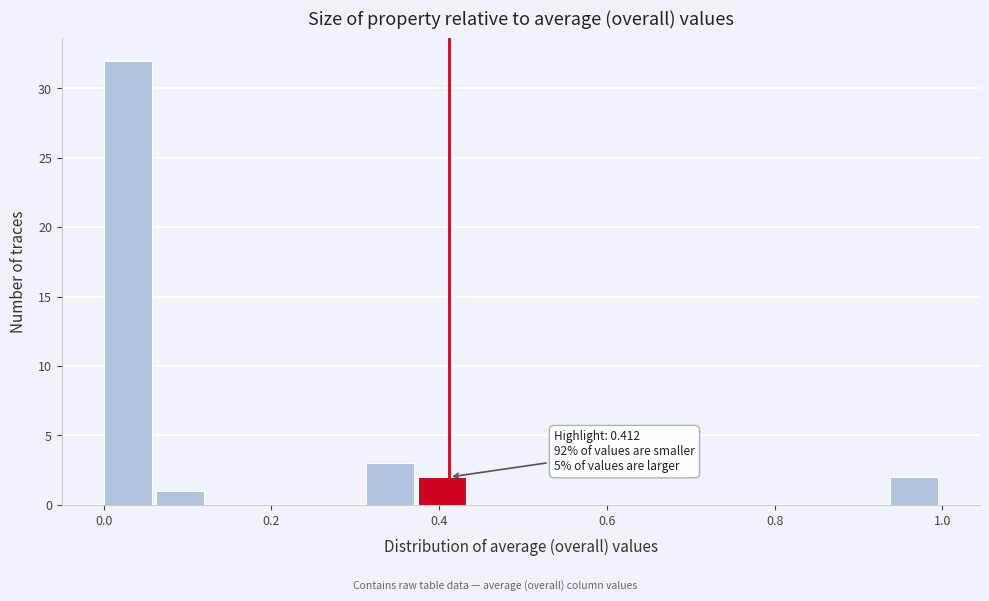

Around what value on the x-axis is the tallest bar? Give the approximate position of its centre, as read against the axis.

0.02